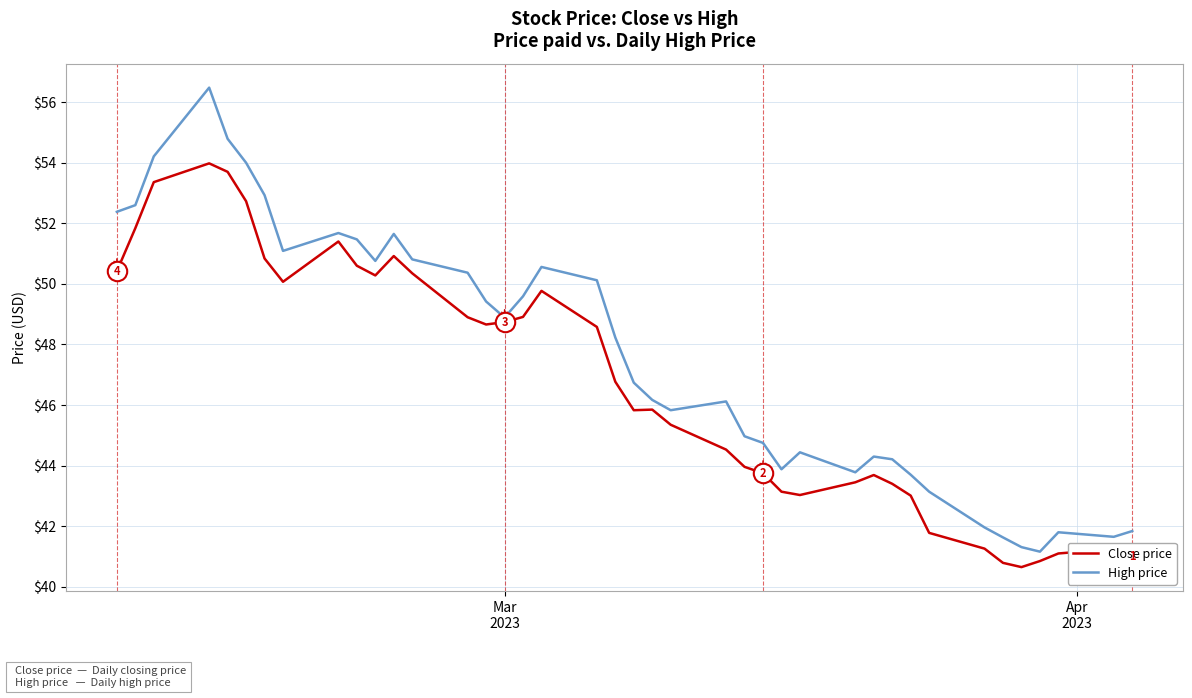

What is the greatest value displayed?

56.5